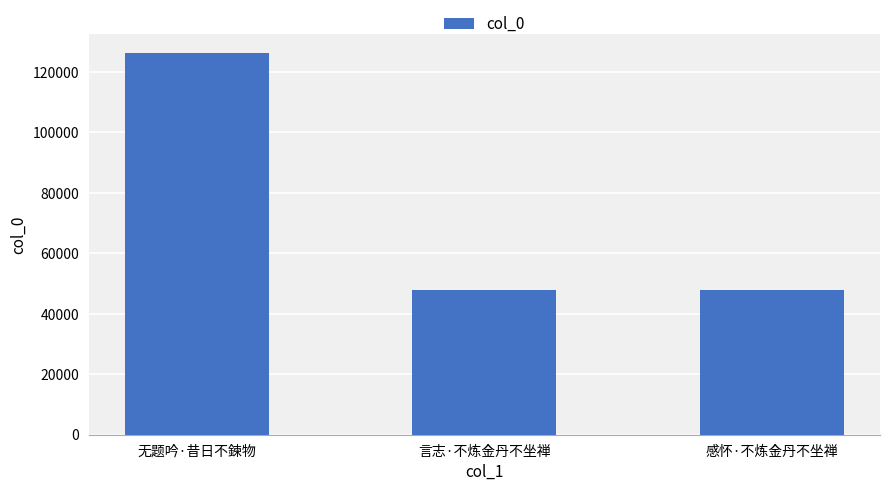

What is the change in value from 无题吟·昔日不鍊物 to 感怀·不炼金丹不坐禅?

-78240